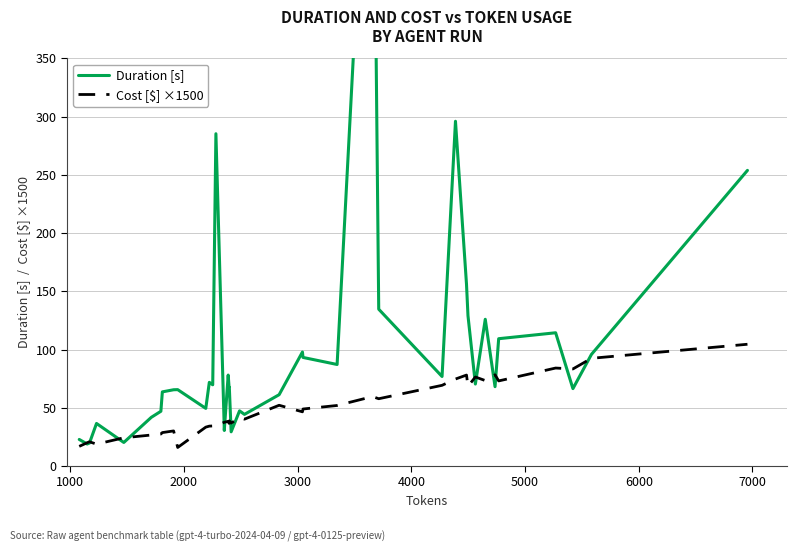

In Duration [s], how many points are lower than both neighbors (excluding endpoints)?

13